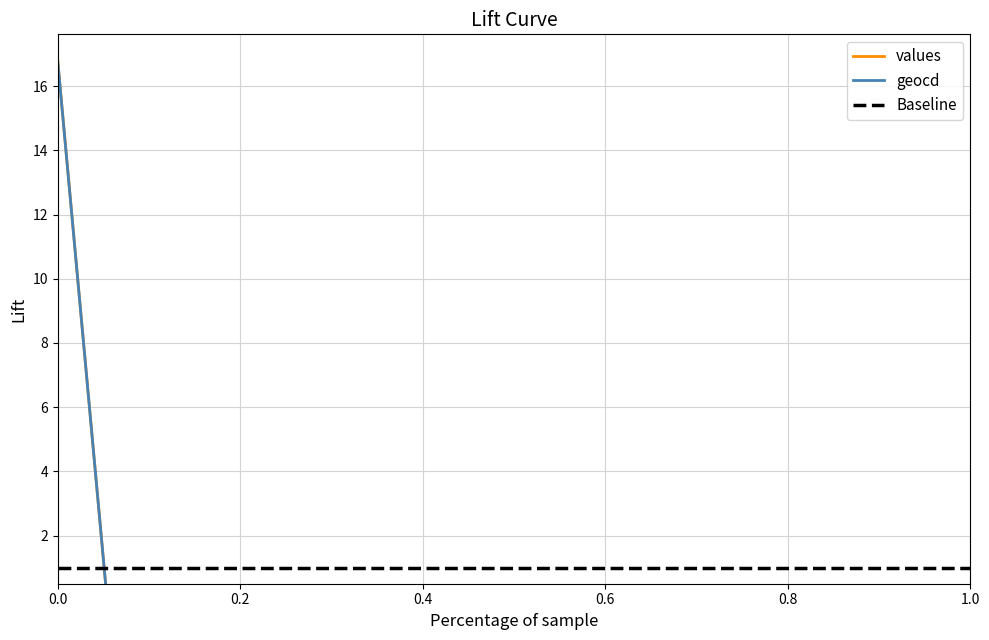

Which series has the largest range (max minus min)?

values